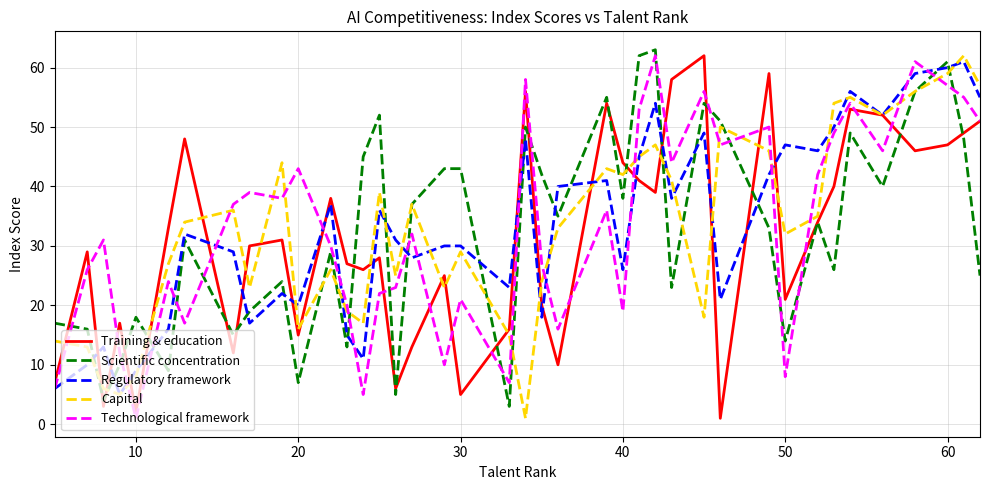

What is the sum of all Training & education values?

1248